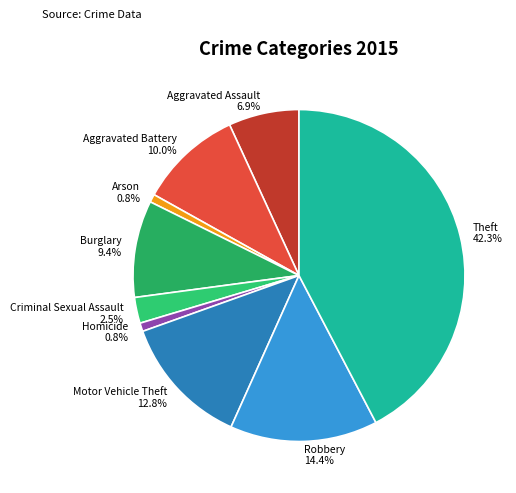

Which slice is the largest?

Theft